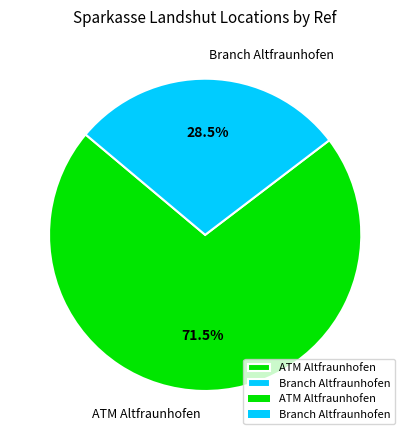

What is the ratio of the value at ATM Altfraunhofen to the value at Branch Altfraunhofen?

2.5